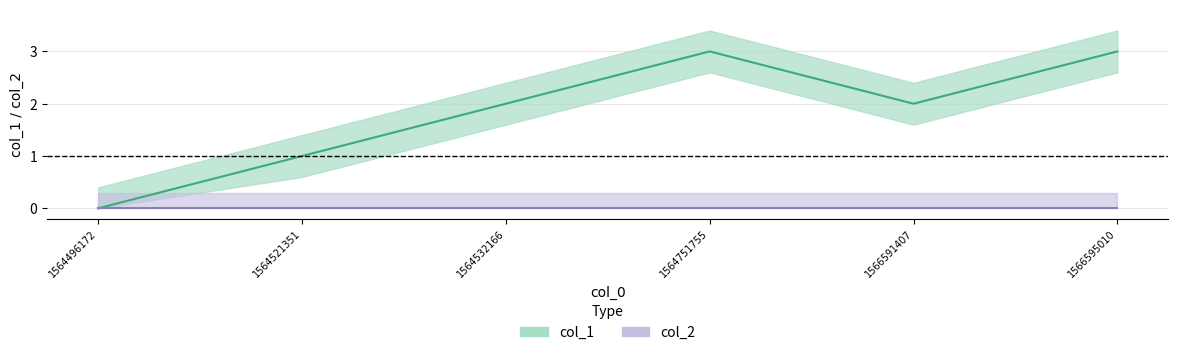

What is the change in value from 1564521351 to 1564532166?

+1